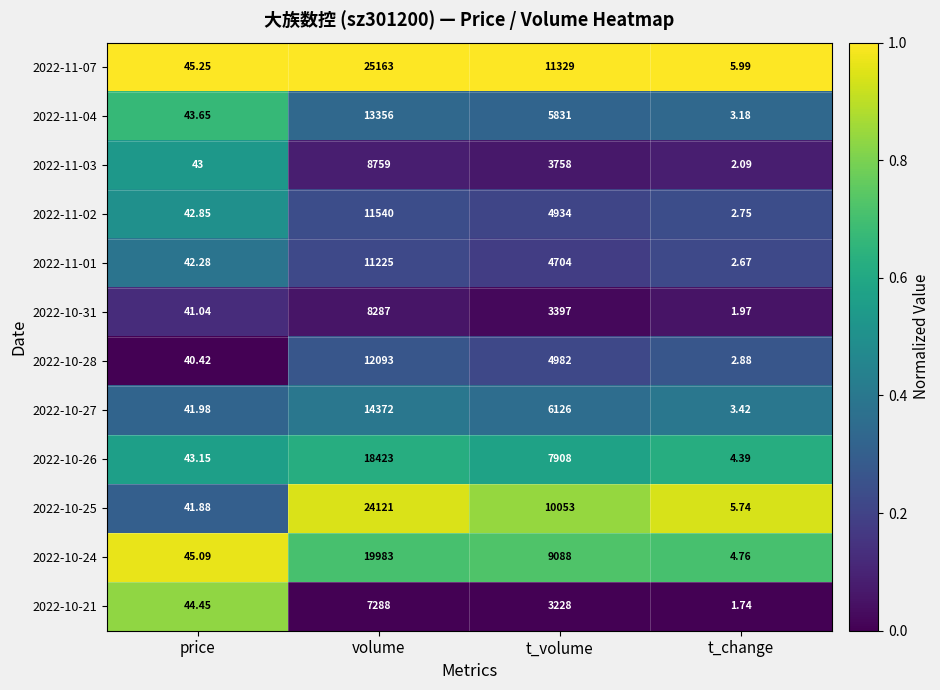

Rank the series at volume from lowest to highest value.

2022-10-21, 2022-10-31, 2022-11-03, 2022-11-01, 2022-11-02, 2022-10-28, 2022-11-04, 2022-10-27, 2022-10-26, 2022-10-24, 2022-10-25, 2022-11-07